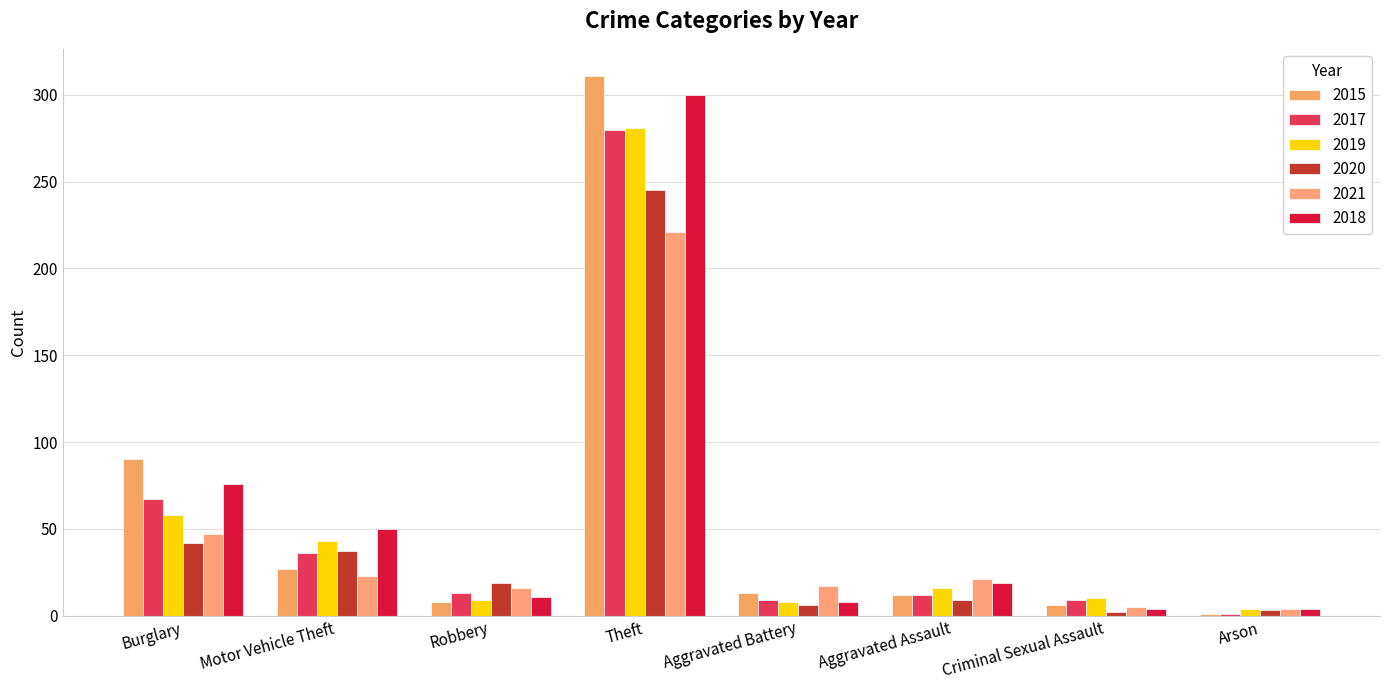

How many bars are there in each group?

6